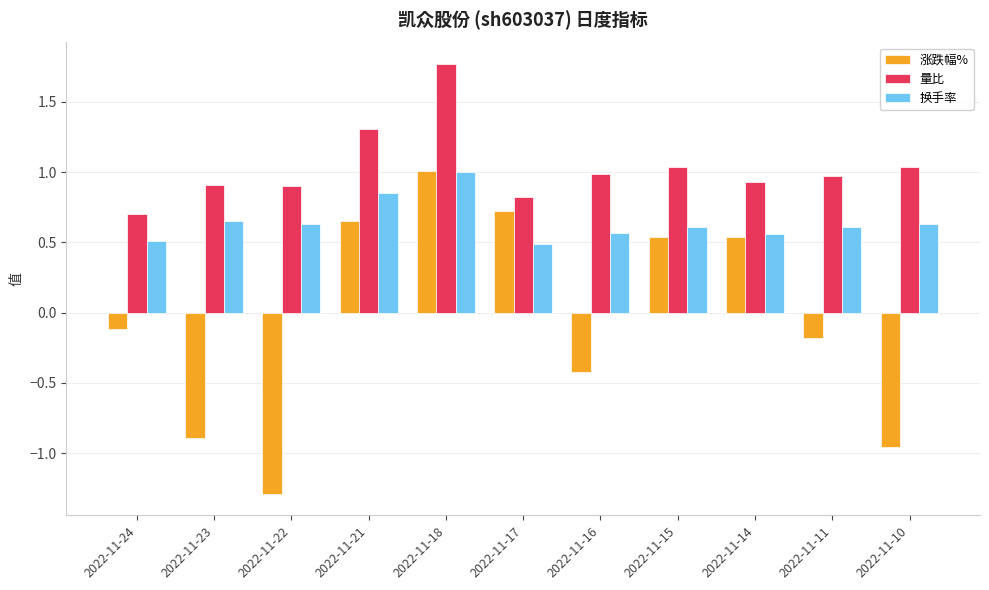

Which series has the largest range (max minus min)?

涨跌幅%